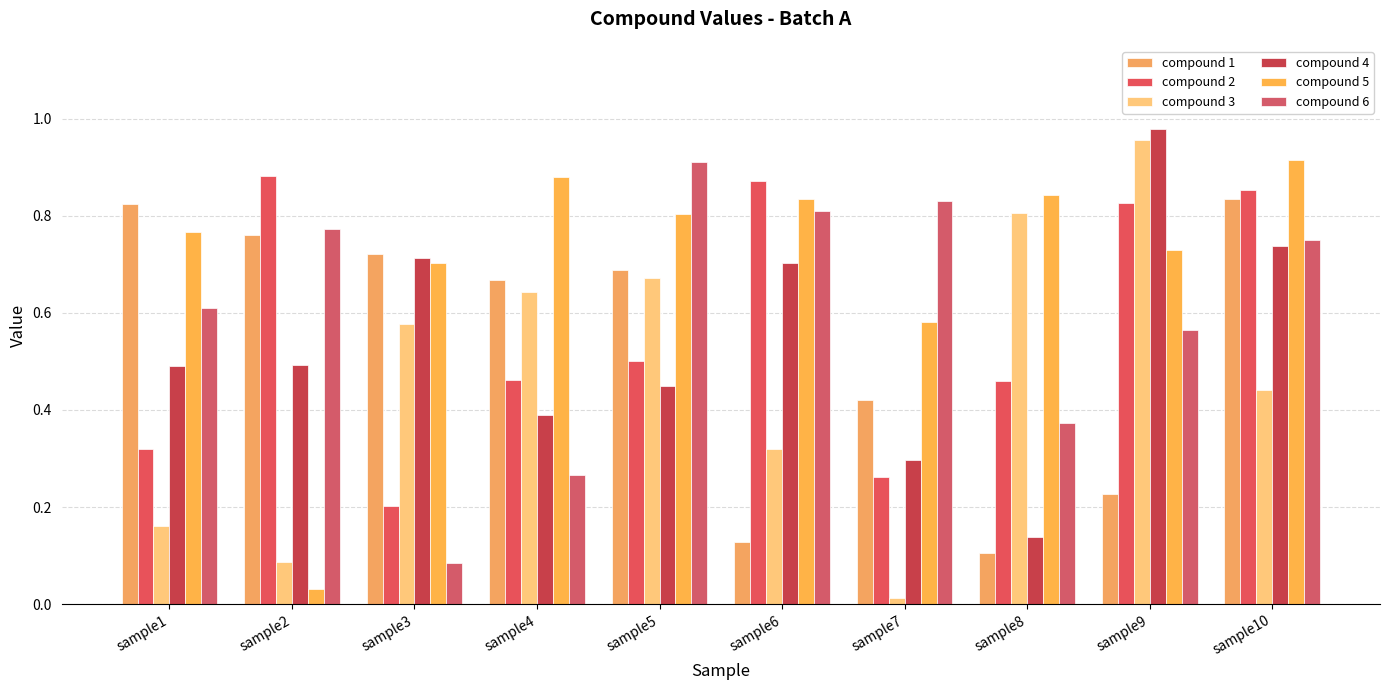

What is the difference between the second highest and minimum values in the compound 4 series?

0.6